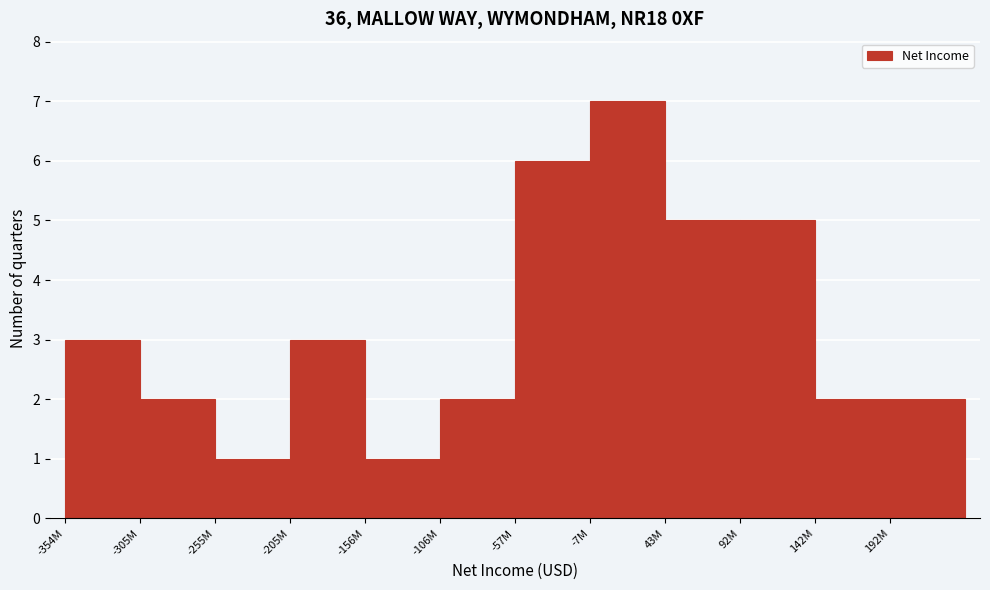

Reading left to right, what are all the values shown in this chart?

-354M=3	-305M=2	-255M=1	-205M=3	-156M=1	-106M=2	-57M=6	-7M=7	43M=5	92M=5	142M=2	192M=2